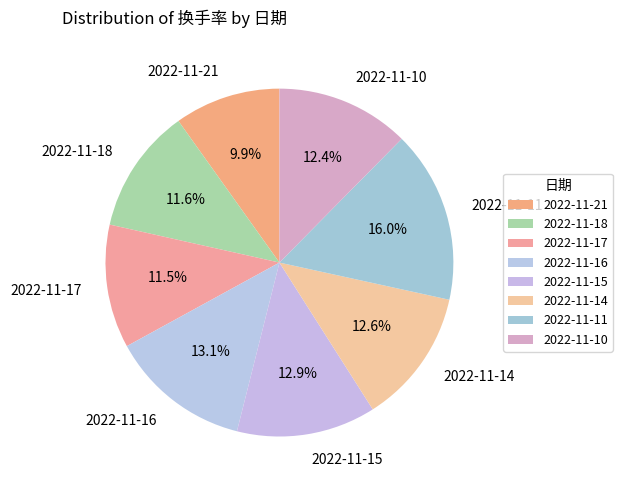

Do 2022-11-15 and 2022-11-11 together represent more than half of the pie?

No